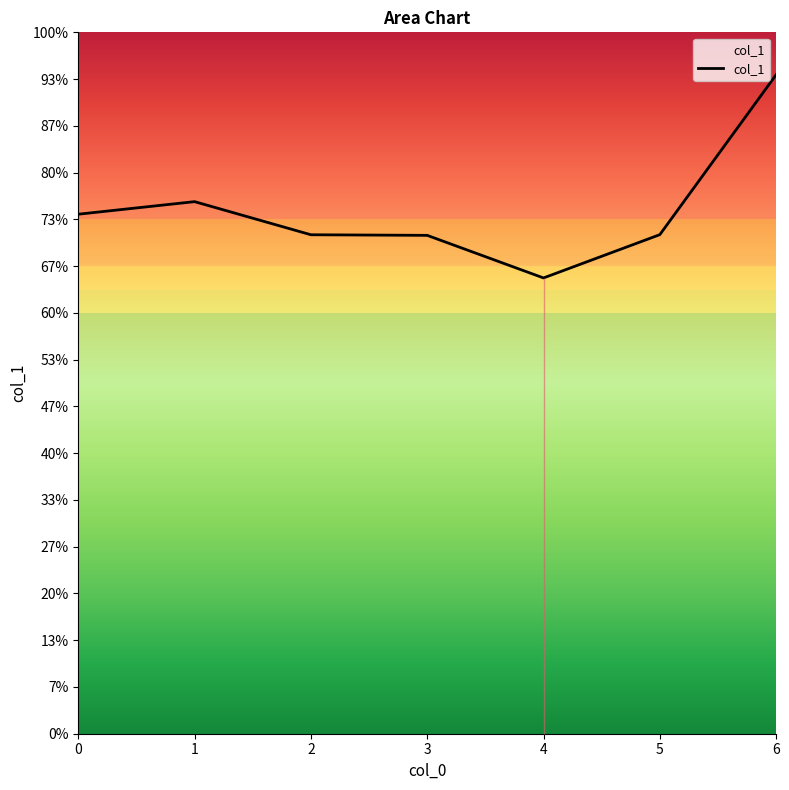

What is the change in value from 0 to 4?

-0.1